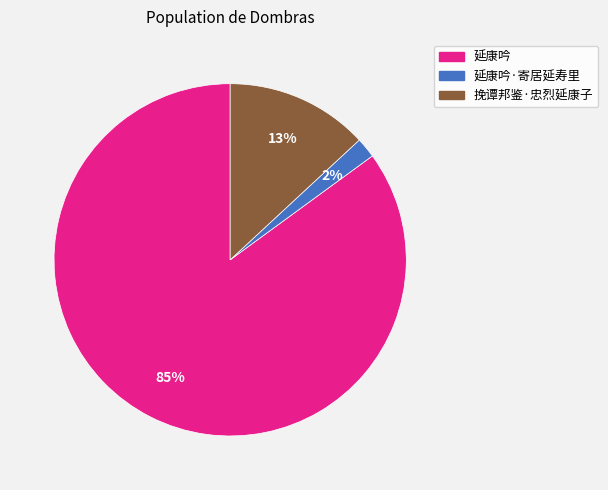

Is there a majority slice in this chart?

Yes